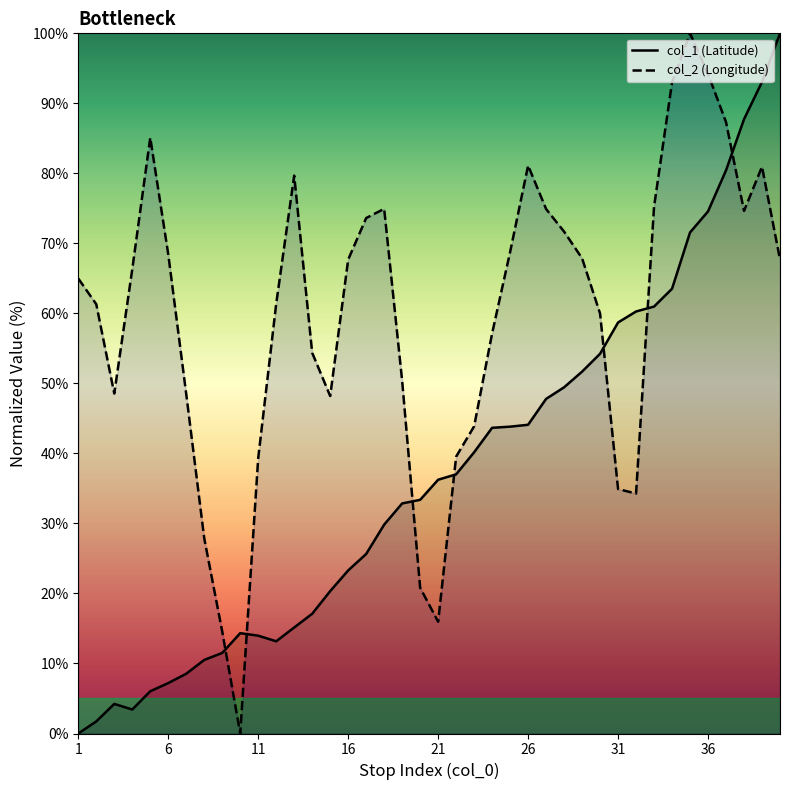

What is the highest value of the col_2 (Longitude) series?

100.0